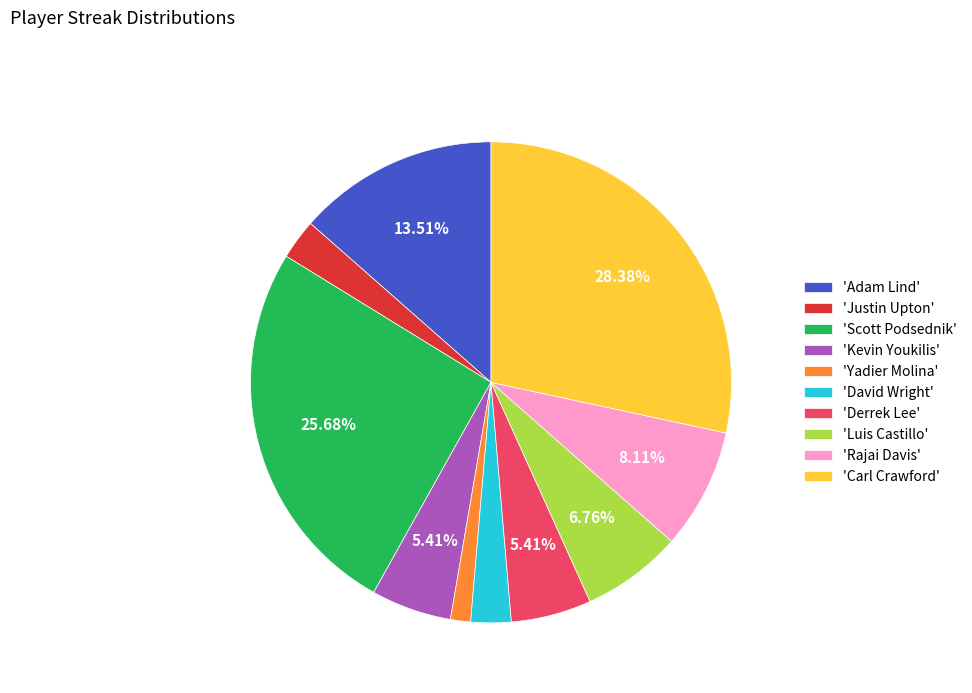

Which has a higher value, 'Derrek Lee' or 'Yadier Molina'?

'Derrek Lee'